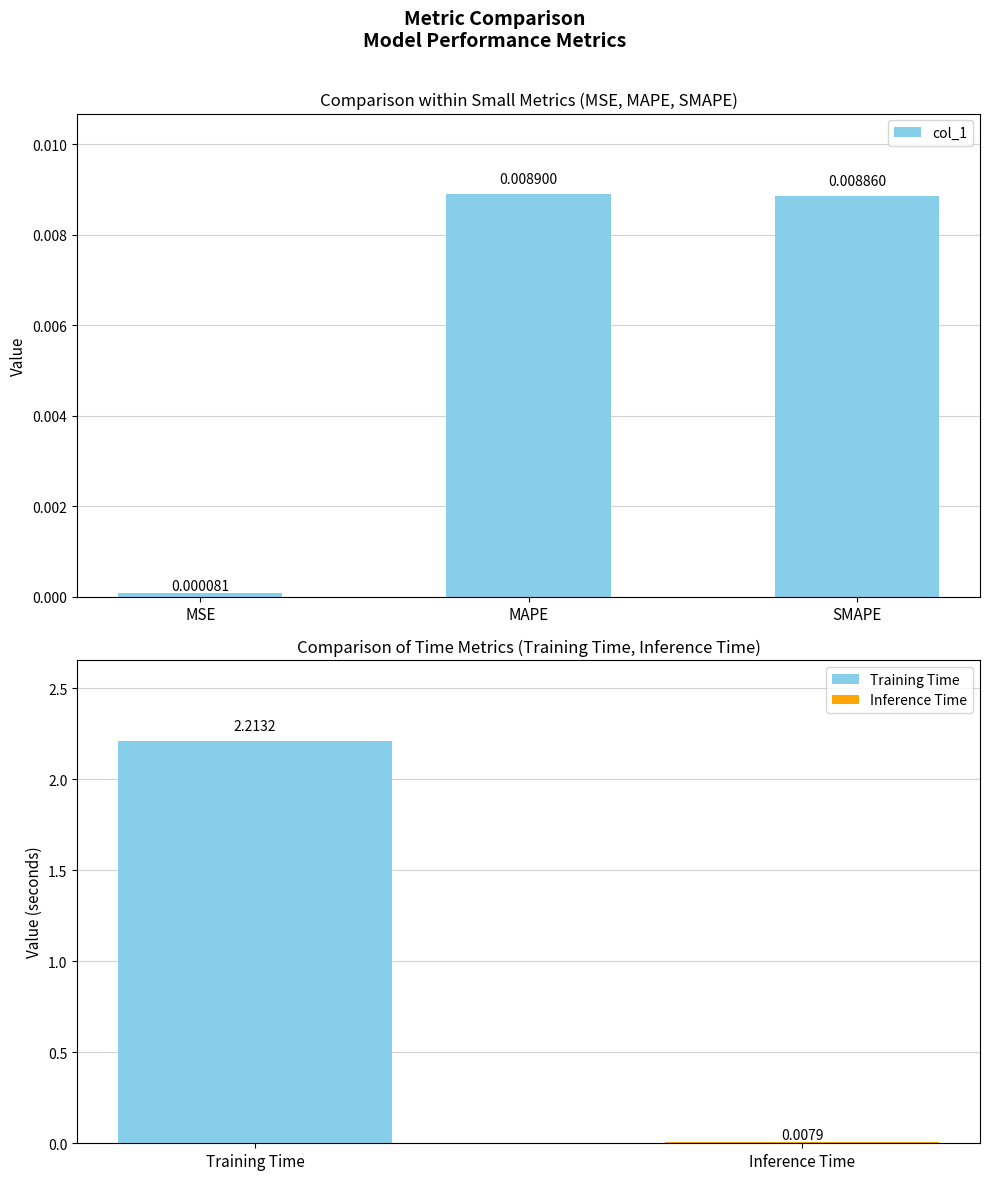

How many bars are there in total?

5